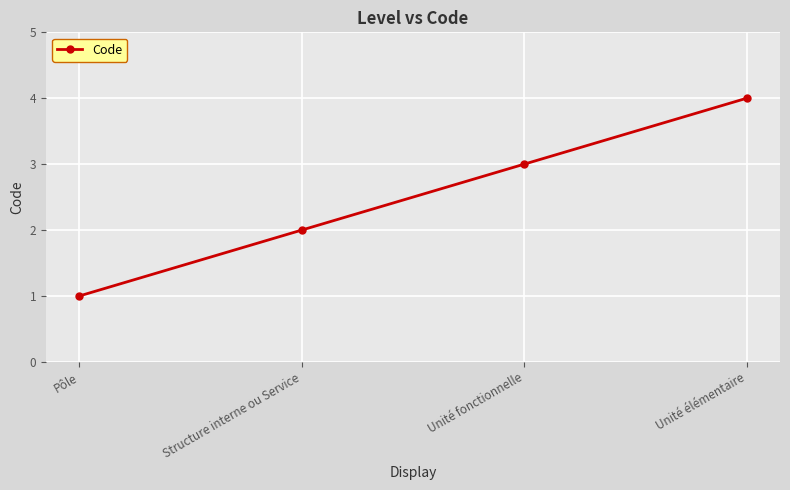

What is the sum of the values at Unité élémentaire and Structure interne ou Service?

6